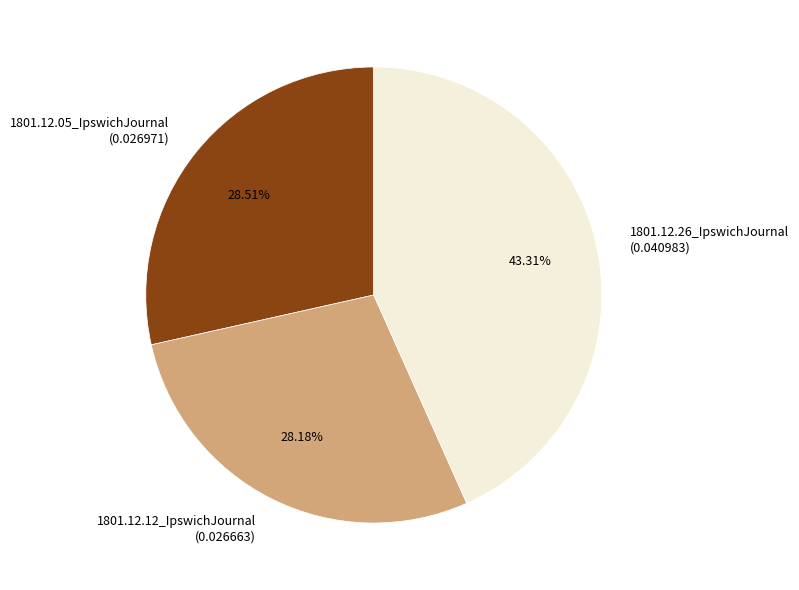

Is 1801.12.12_IpswichJournal the majority of the pie?

No